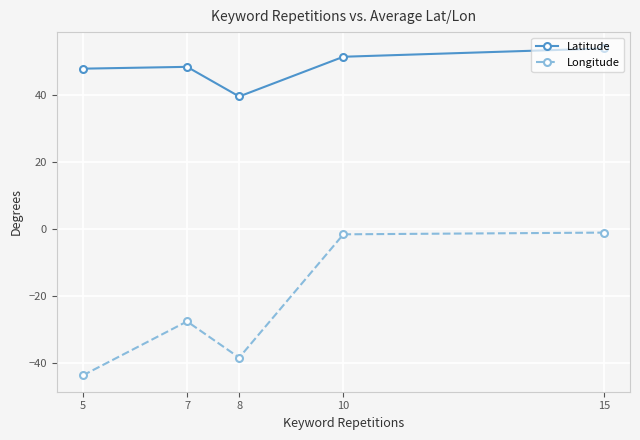

How many series are shown in this chart?

2